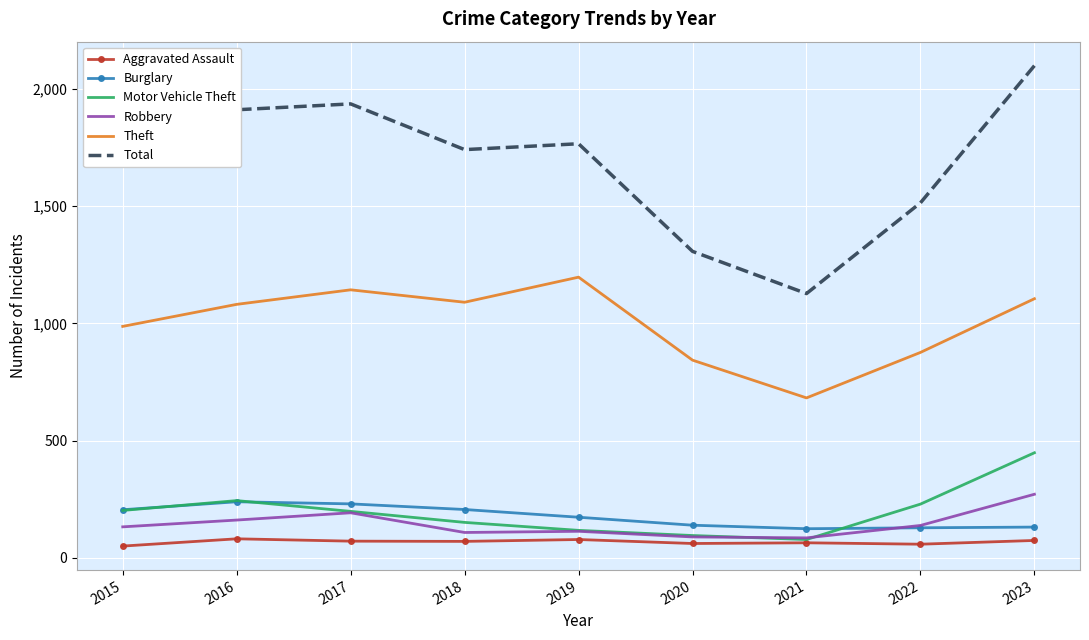

Which series has the largest total across all categories?

Total